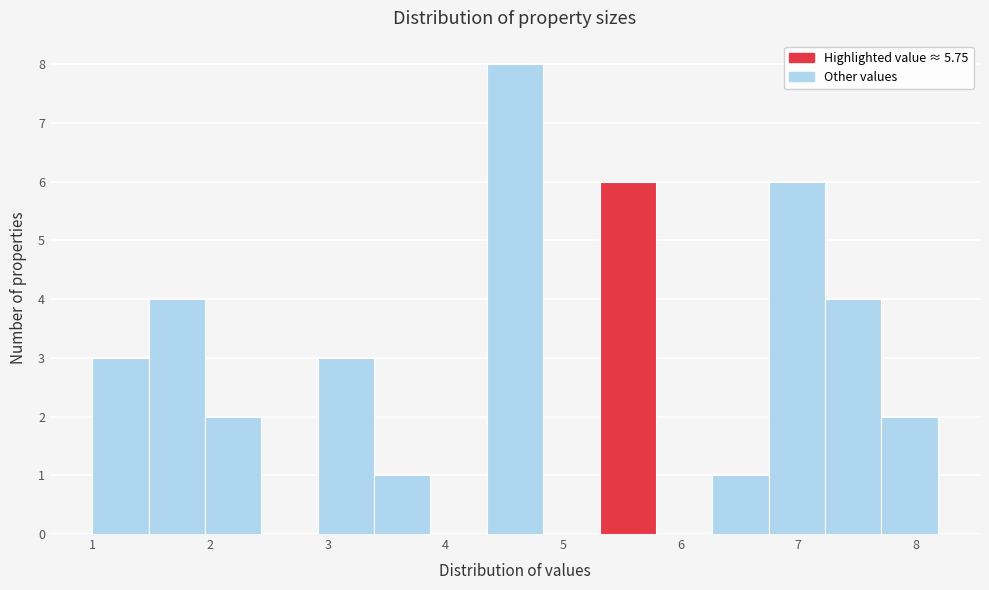

Reading left to right, list every bar in this chart as the range it spans on the x-axis followed by its height. Neither the bar edges nor the heights are printed on the chart, so give them approximately, as read against the axes.

1.0 to 1.5: 3
1.5 to 2.0: 4
2.0 to 2.4: 2
2.4 to 2.9: 0
2.9 to 3.4: 3
3.4 to 3.9: 1
3.9 to 4.4: 0
4.4 to 4.8: 8
4.8 to 5.3: 0
5.3 to 5.8: 6
5.8 to 6.3: 0
6.3 to 6.7: 1
6.7 to 7.2: 6
7.2 to 7.7: 4
7.7 to 8.2: 2